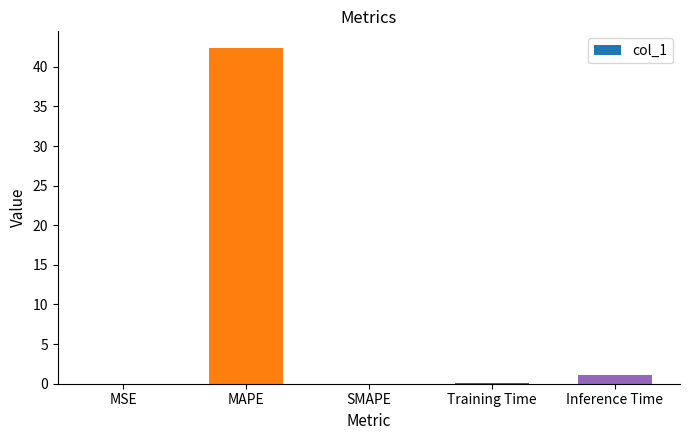

Which has a higher value, Inference Time or SMAPE?

Inference Time